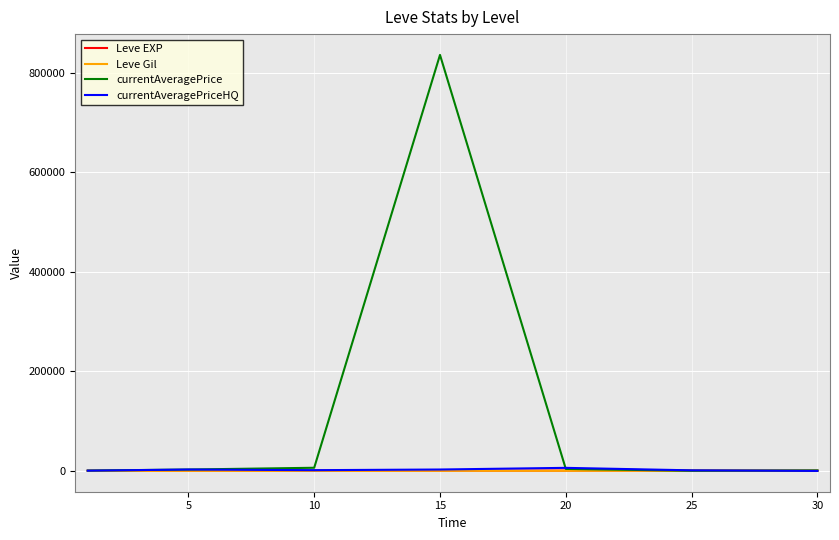

Which series has the largest total across all categories?

currentAveragePrice